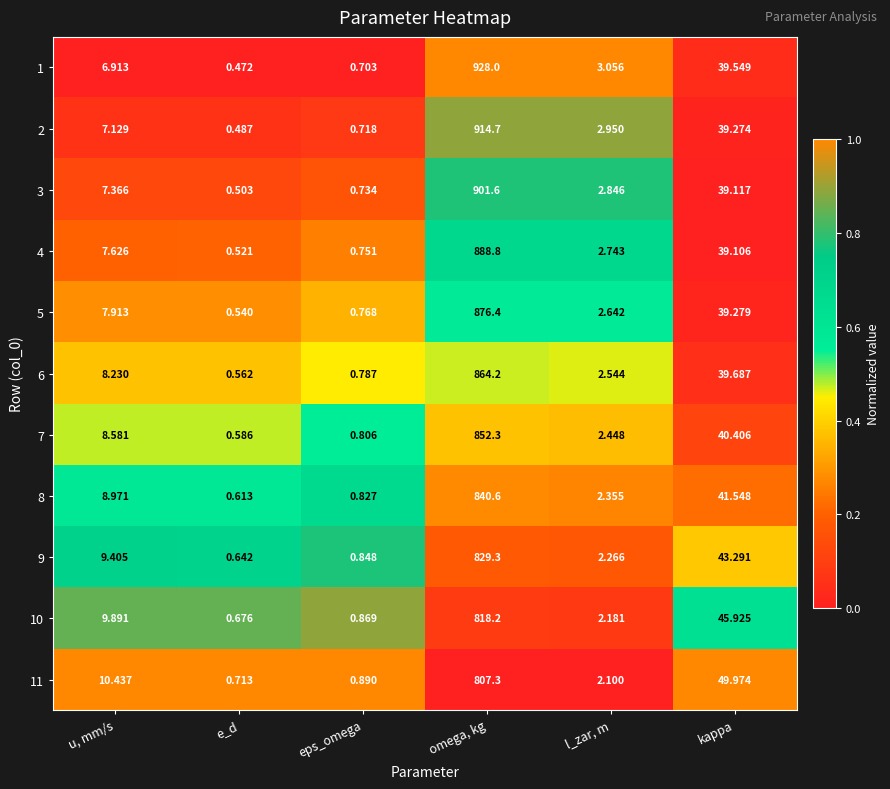

Which series has the largest total across all categories?

1